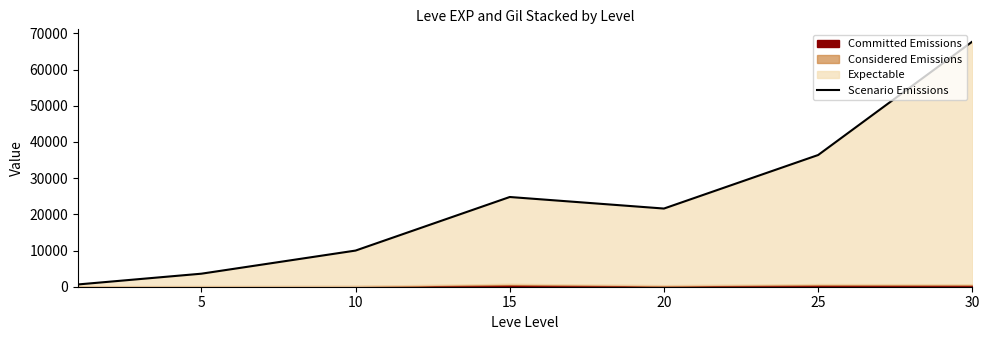

The chart shows a value of 56624 at 25. True or false?

False